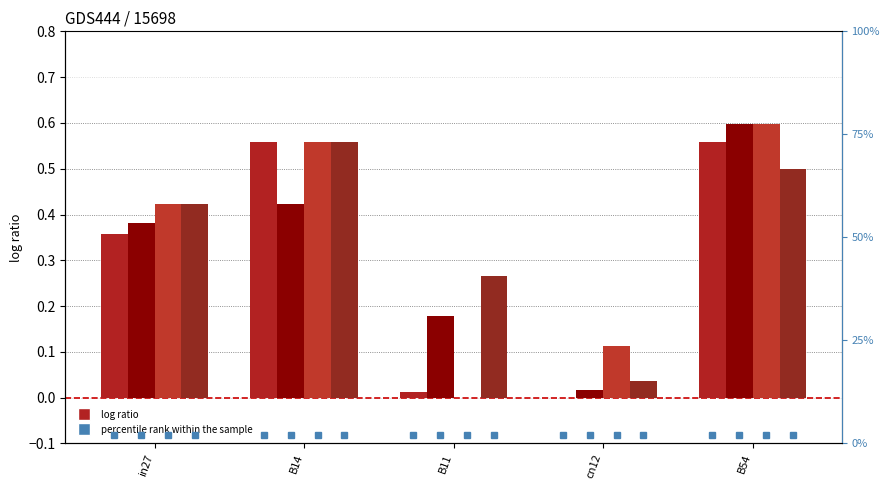

What is the label of the 1st bar from the right?

B54